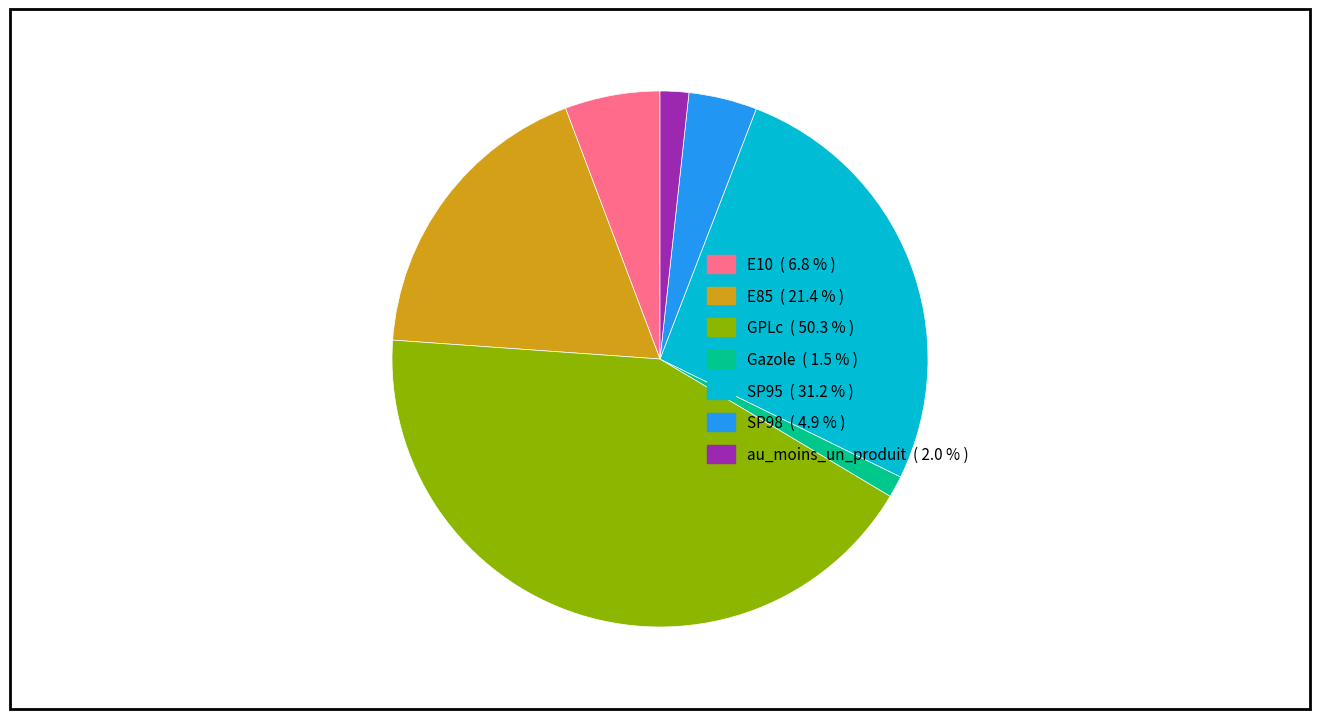

Is au_moins_un_produit the majority of the pie?

No